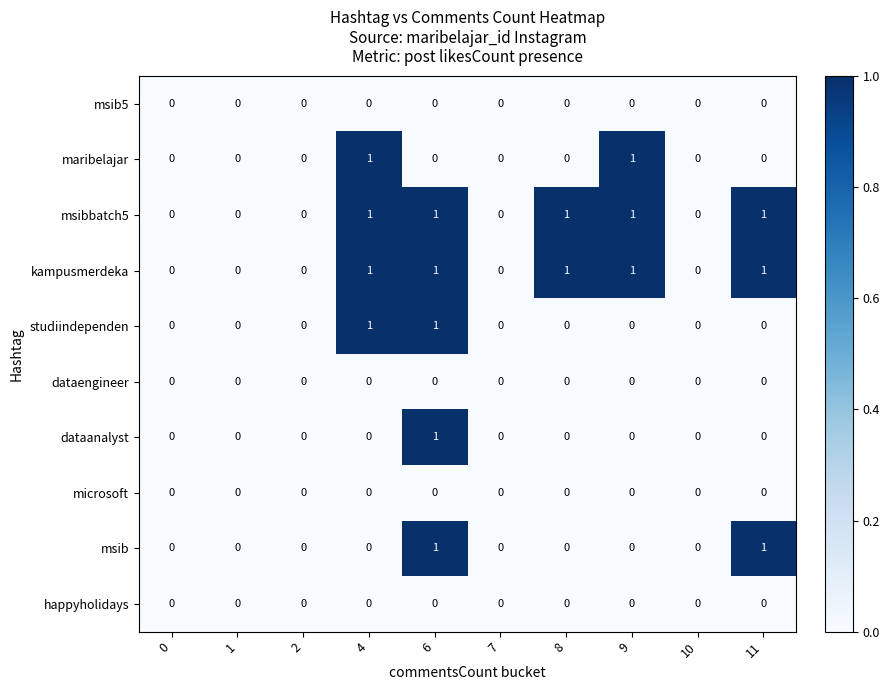

What is the total value across all series at 9?

3